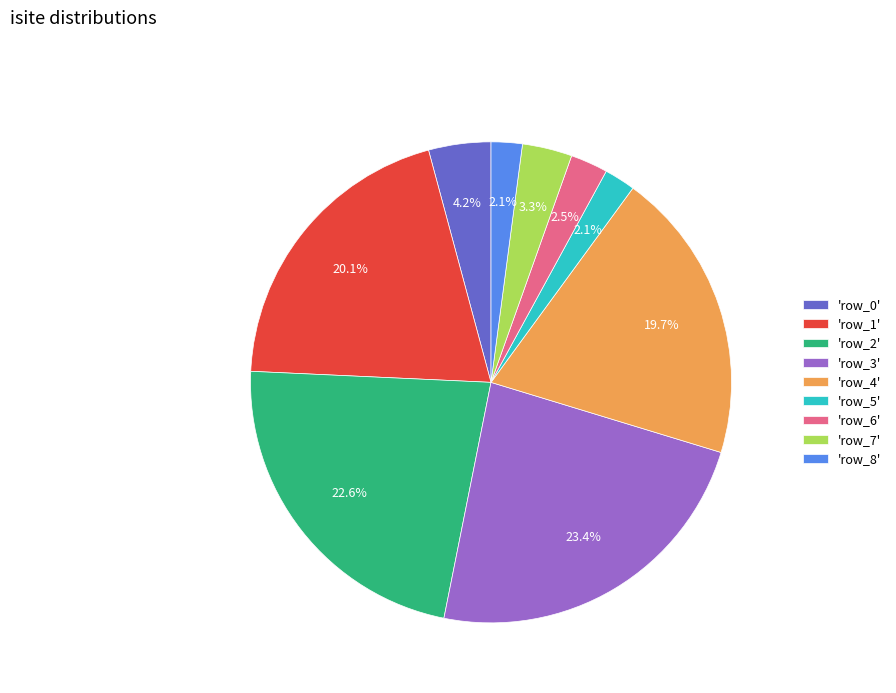

Is there any slice that represents more than half of the pie?

No